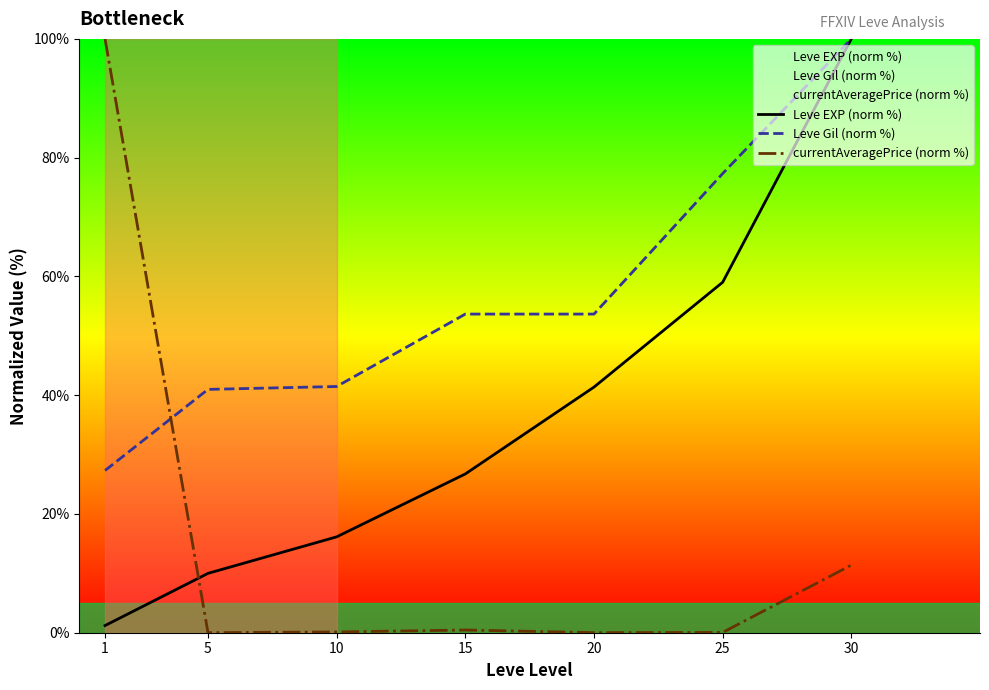

At 1, list the series in order from largest to smallest.

currentAveragePrice (norm %), Leve Gil (norm %), Leve EXP (norm %)